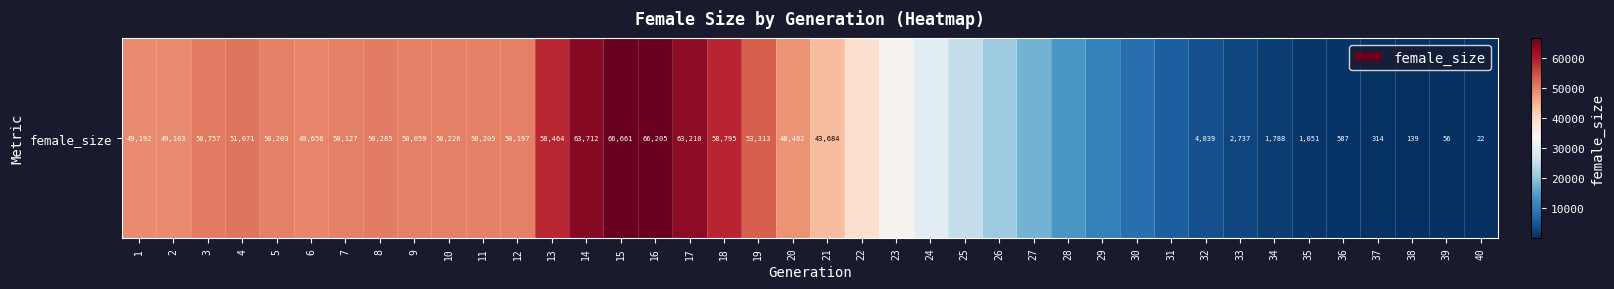

Reading right to left, transcribe all the data shown in this chart.

40=22	39=56	38=139	37=314	36=587	35=1051	34=1788	33=2737	32=4039	31=5779	30=8135	29=10757	28=13865	27=17483	26=21265	25=25446	24=29841	23=34414	22=38987	21=43684	20=48402	19=53313	18=58795	17=63210	16=66205	15=66661	14=63712	13=58464	12=50197	11=50205	10=50226	9=50059	8=50285	7=50127	6=49656	5=50203	4=51071	3=50757	2=49103	1=49192